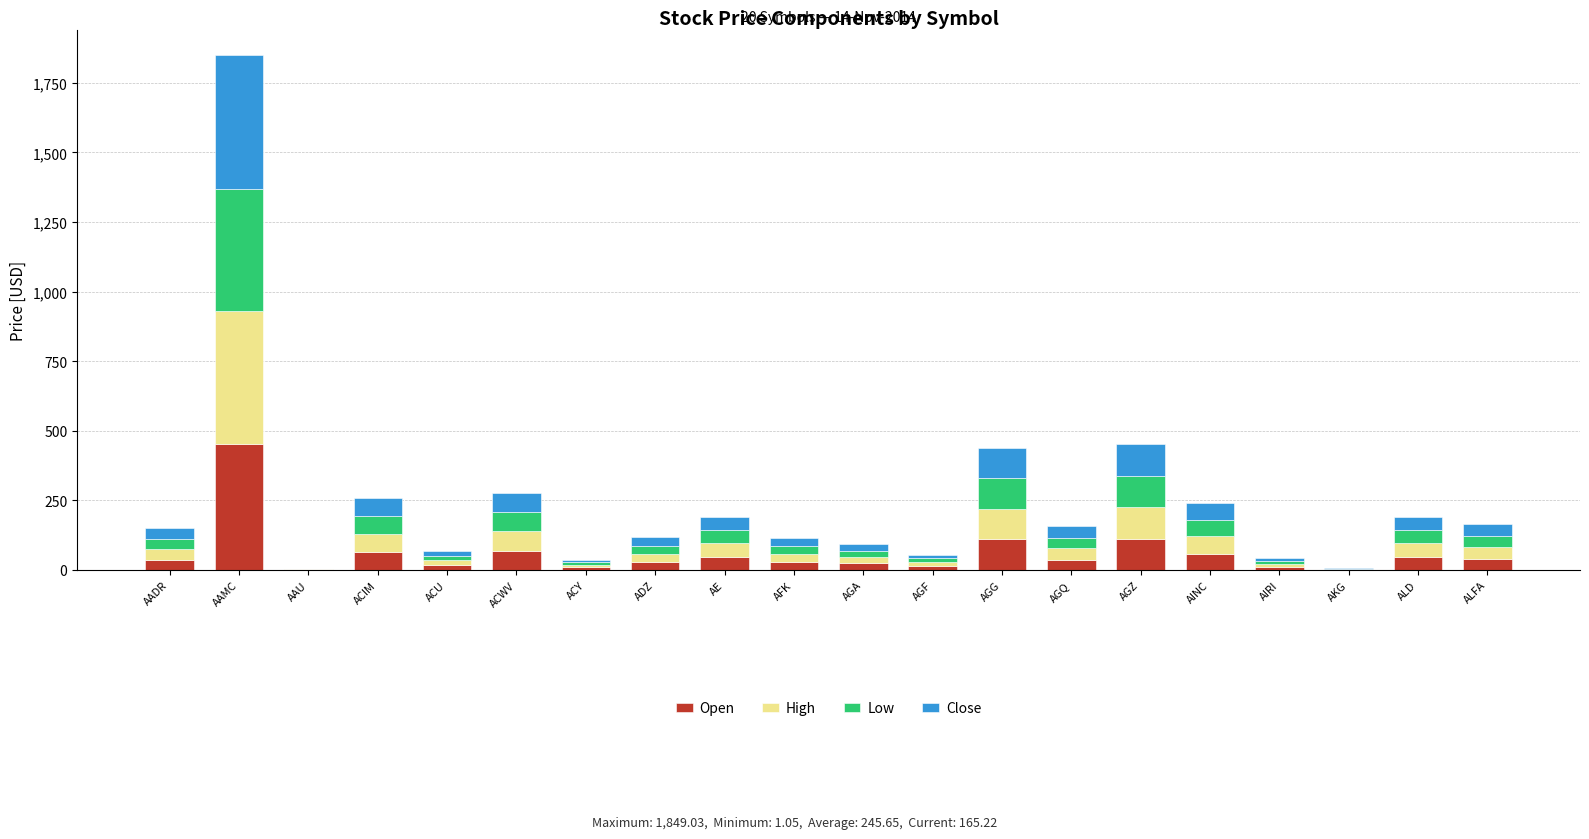

What is the highest value of the Open series?

451.0